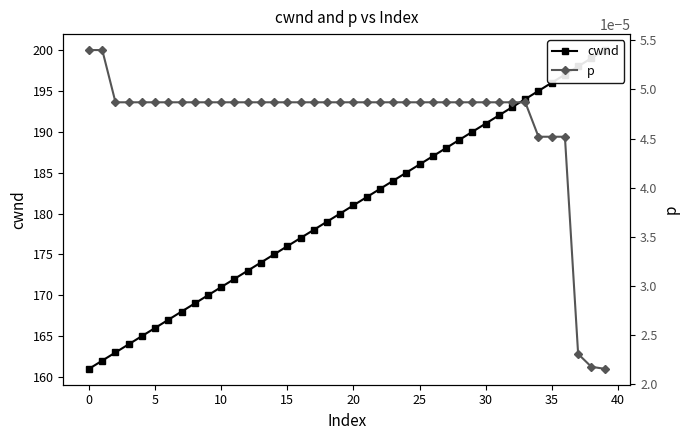

Which has a higher value, 27 or 25?

27